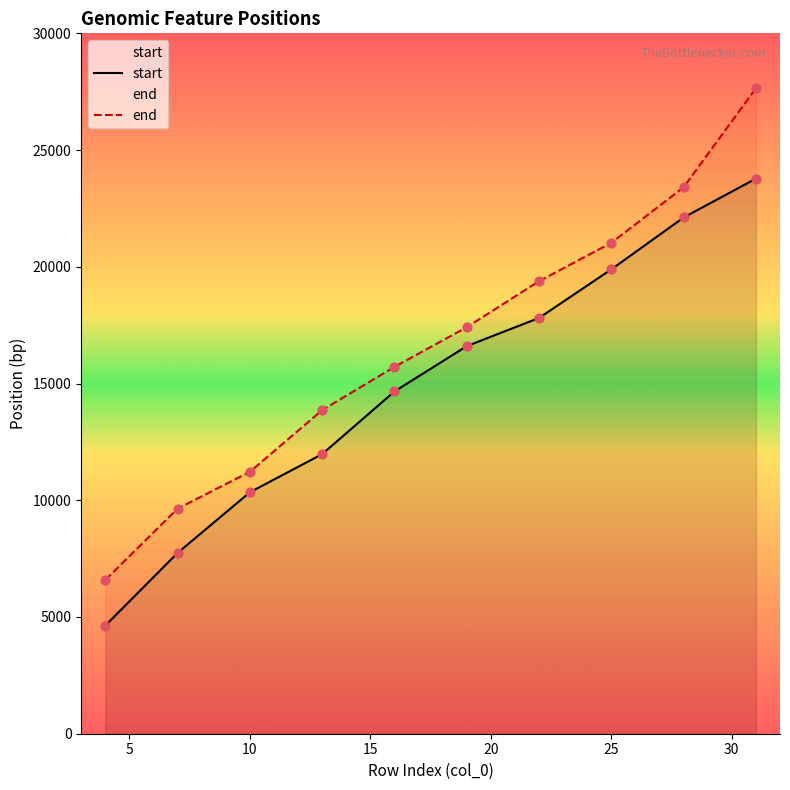

Which series contains the highest Y value?

end